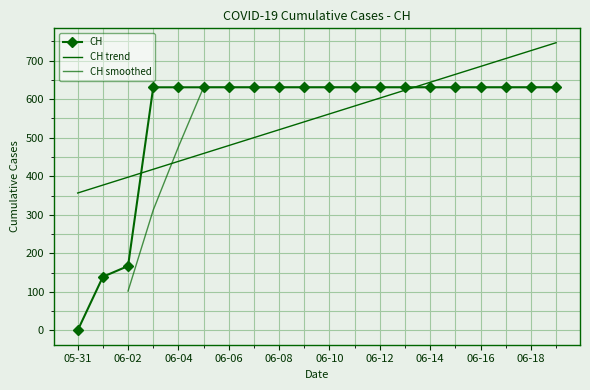

How many lines are shown in the chart?

1